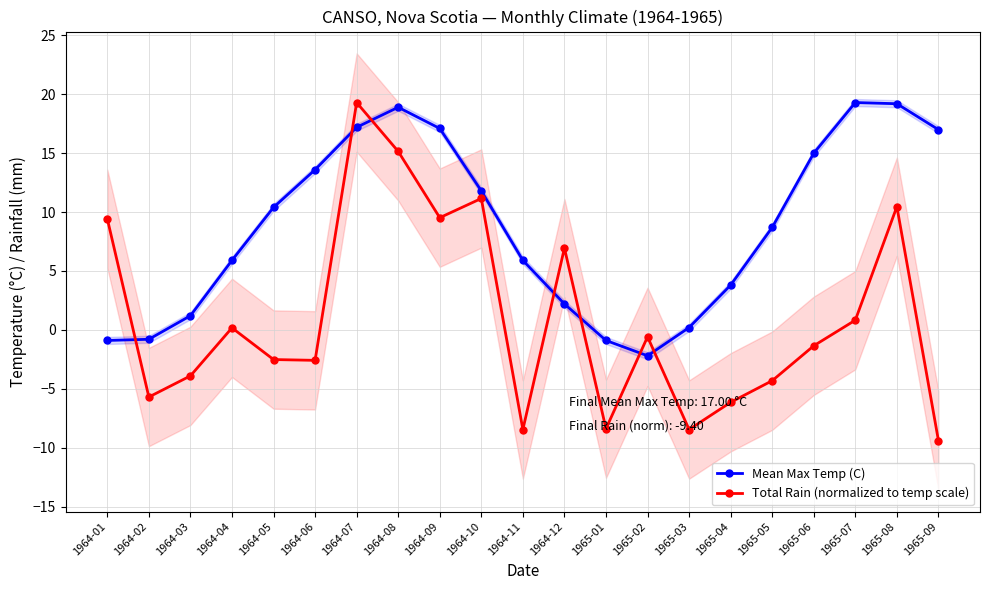

What is the difference between the second highest and second lowest values in the Total Rain (normalized to temp scale) series?

23.6